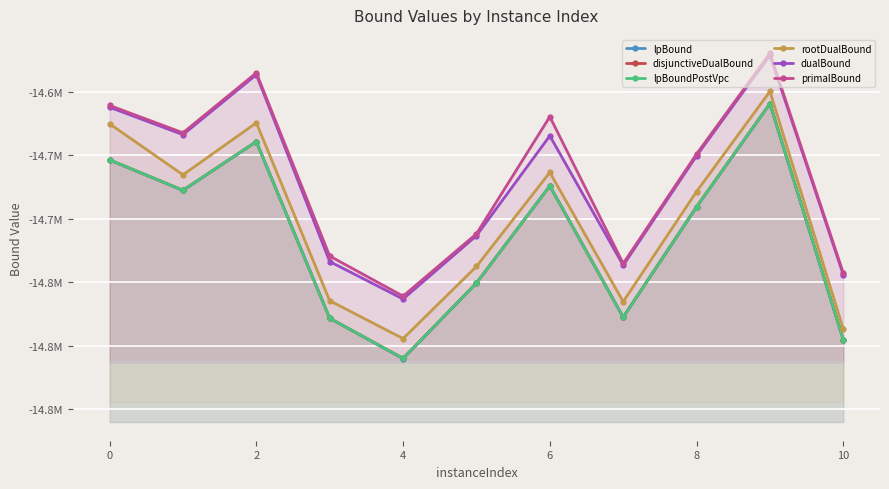

How many values in the lpBoundPostVpc series are below -14690421?

6